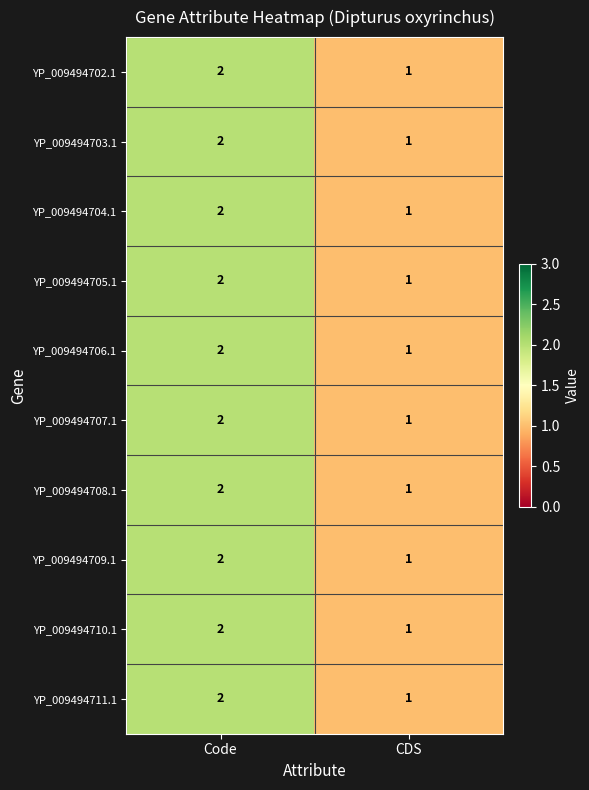

What is the sum of all YP_009494708.1 values?

3